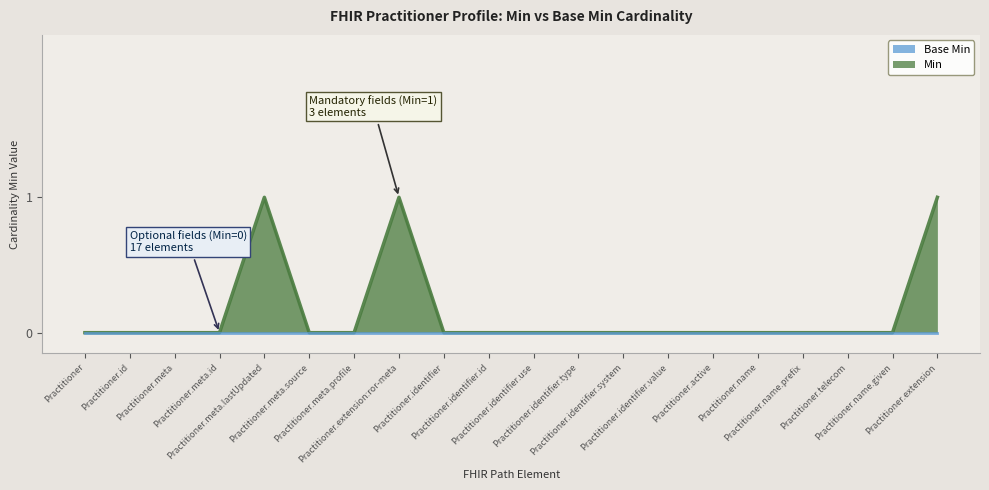

List the labels in order of value, largest first.

Practitioner.meta.lastUpdated, Practitioner.extension:ror-meta, Practitioner.extension, Practitioner, Practitioner.id, Practitioner.meta, Practitioner.meta.id, Practitioner.meta.source, Practitioner.meta.profile, Practitioner.identifier, Practitioner.identifier.id, Practitioner.identifier.use, Practitioner.identifier.type, Practitioner.identifier.system, Practitioner.identifier.value, Practitioner.active, Practitioner.name, Practitioner.name.prefix, Practitioner.telecom, Practitioner.name.given